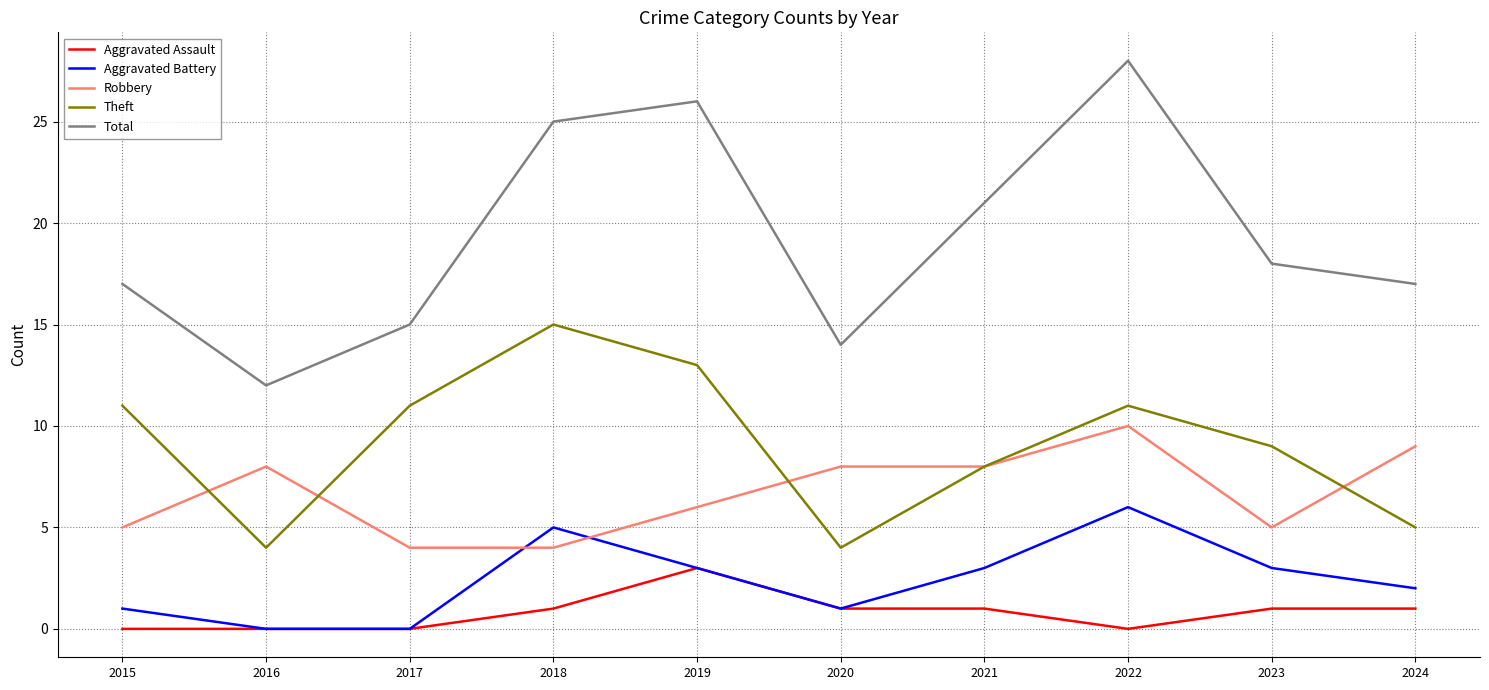

In Total, how many points are higher than both neighbors (excluding endpoints)?

2